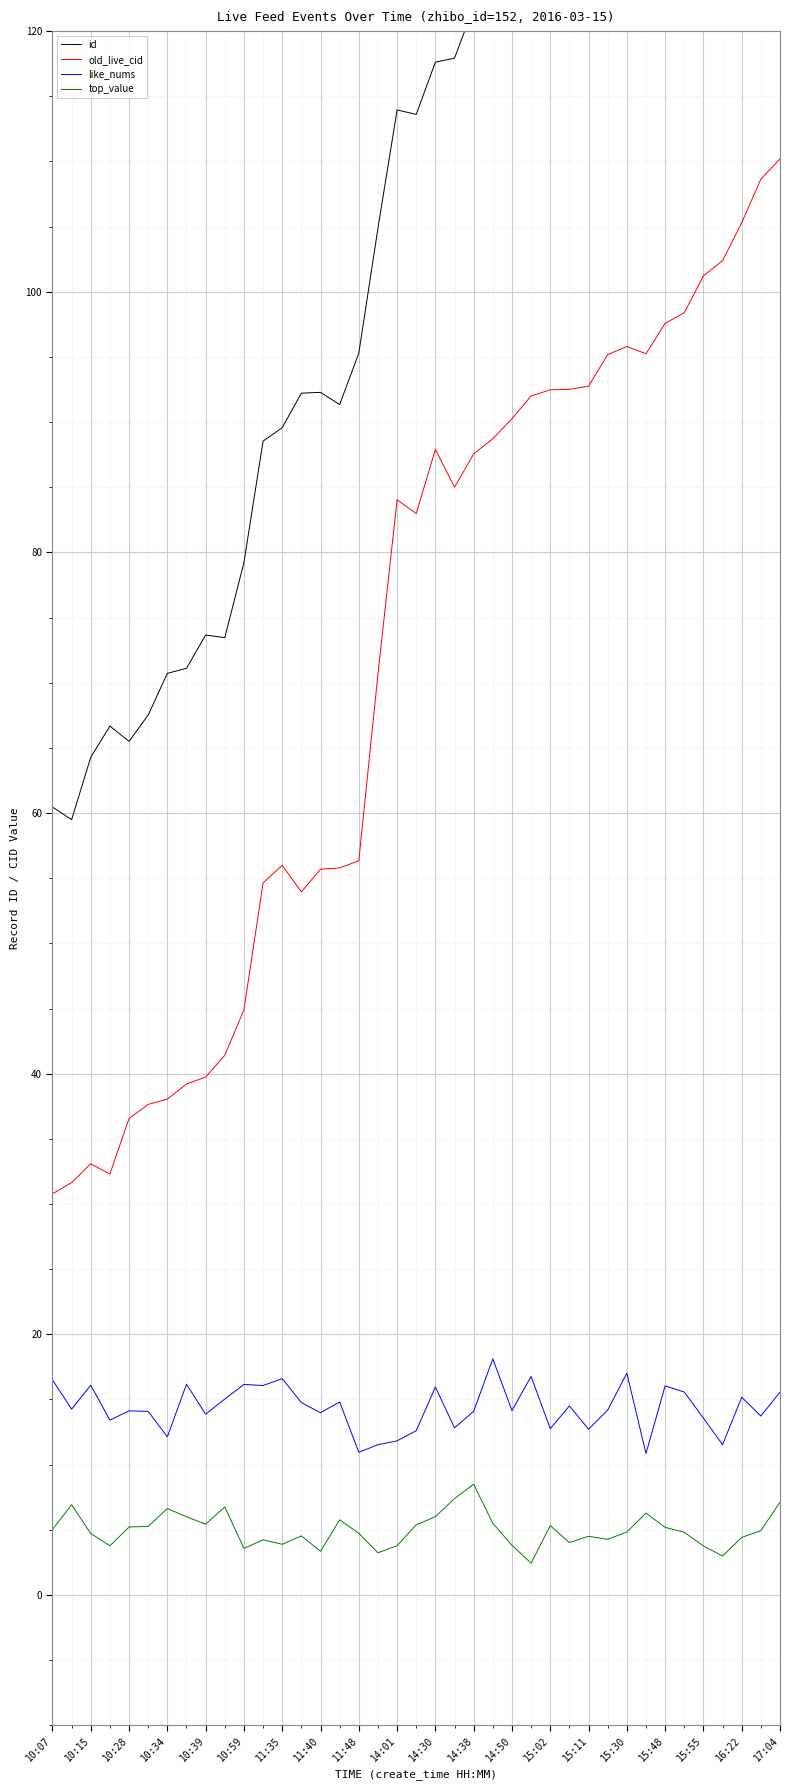

What is the sum of all like_nums values?

560.1